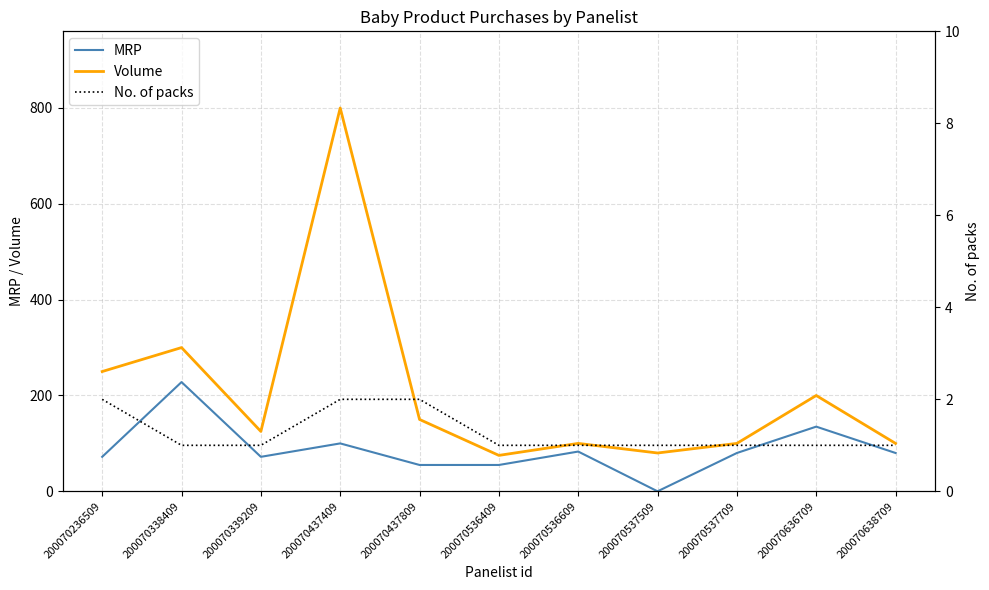

What is the difference between the maximum and second lowest values in the No. of packs series?

1